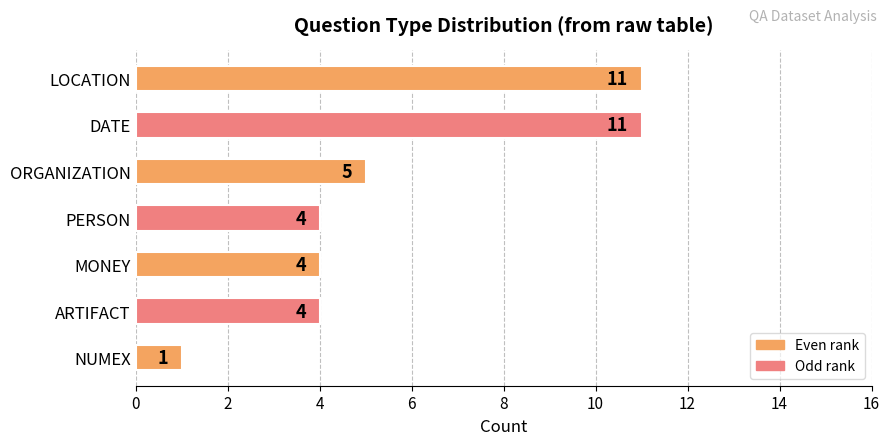

What is the change in value from NUMEX to MONEY?

+3